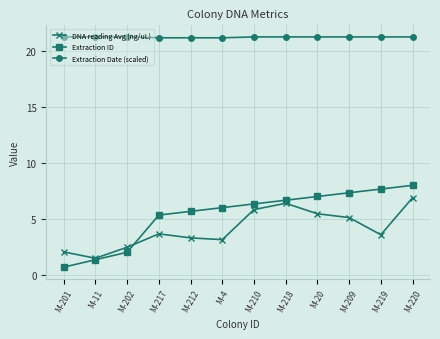

What is the maximum value for Extraction ID?

8.0